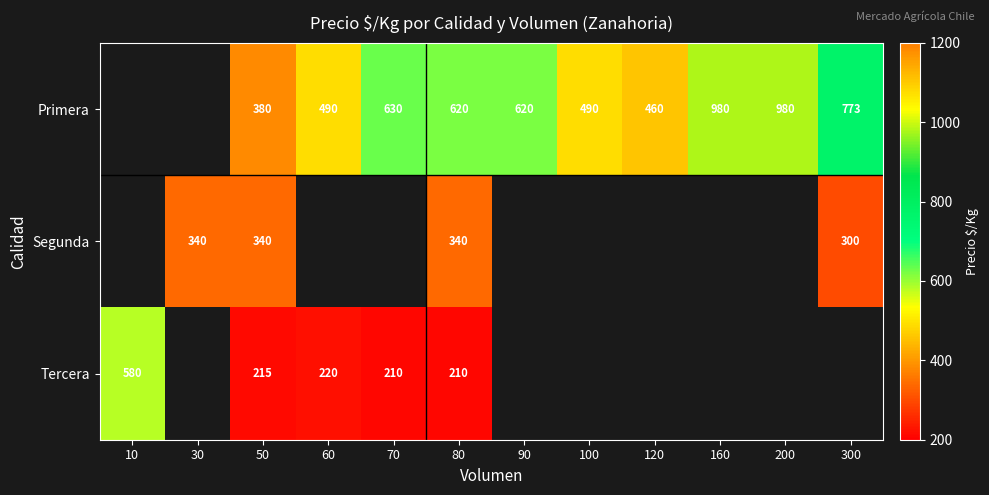

What is the sum of the Primera values at 70 and 200?

1610